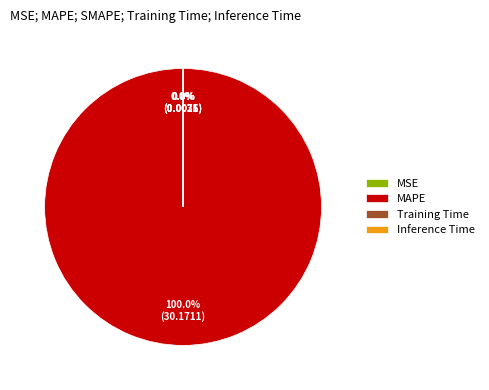

Does any single category account for the majority?

Yes